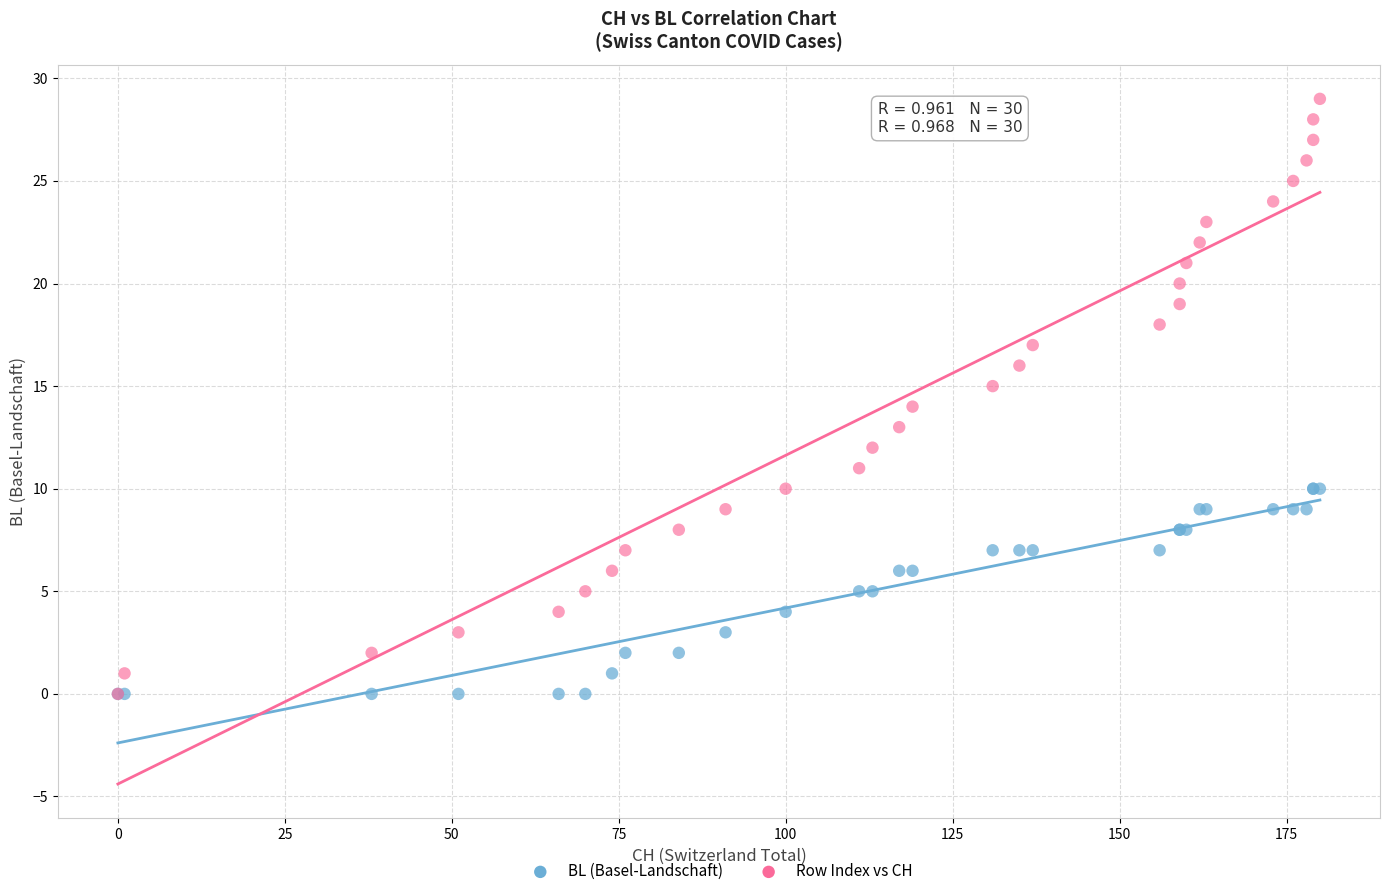

Which series reaches the maximum Y coordinate?

Row Index vs CH